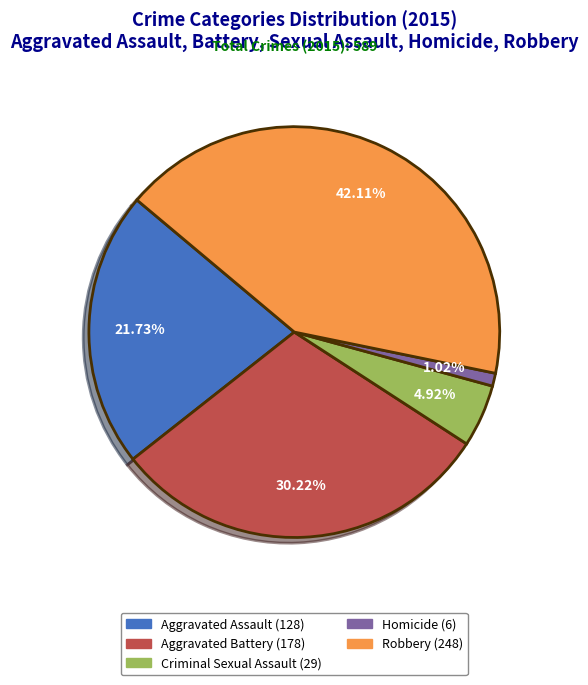

Do Homicide and Criminal Sexual Assault together represent more than half of the pie?

No